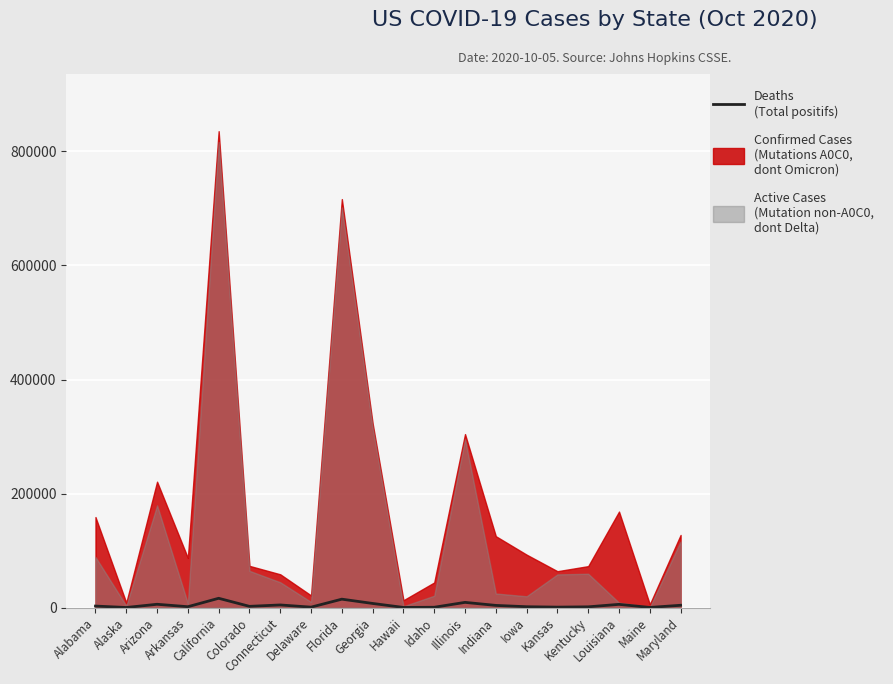

Where is the first local maximum?

Arizona